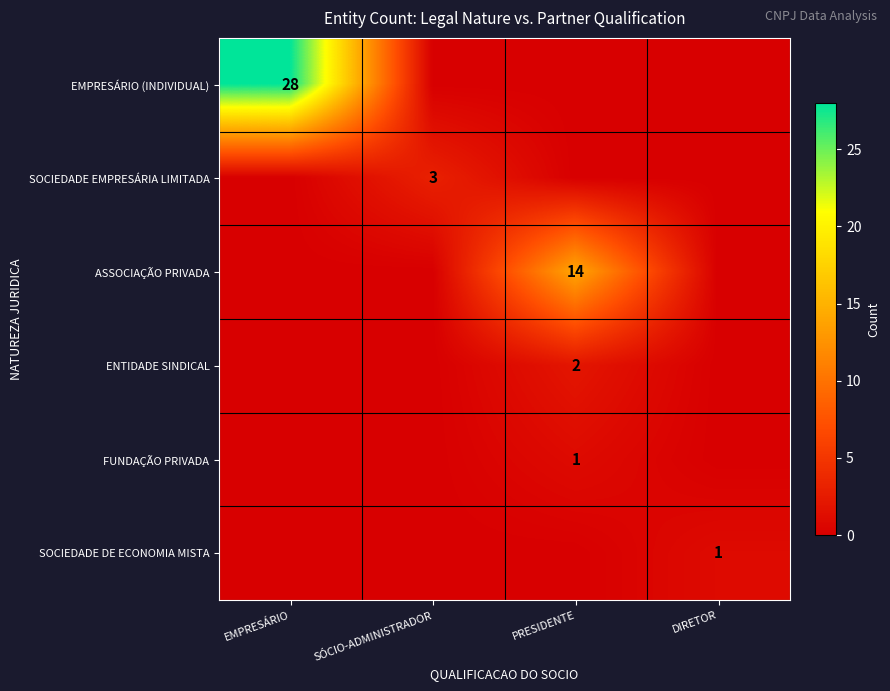

At PRESIDENTE, list the series in order from largest to smallest.

ASSOCIAÇÃO PRIVADA, ENTIDADE SINDICAL, FUNDAÇÃO PRIVADA, EMPRESÁRIO (INDIVIDUAL), SOCIEDADE EMPRESÁRIA LIMITADA, SOCIEDADE DE ECONOMIA MISTA